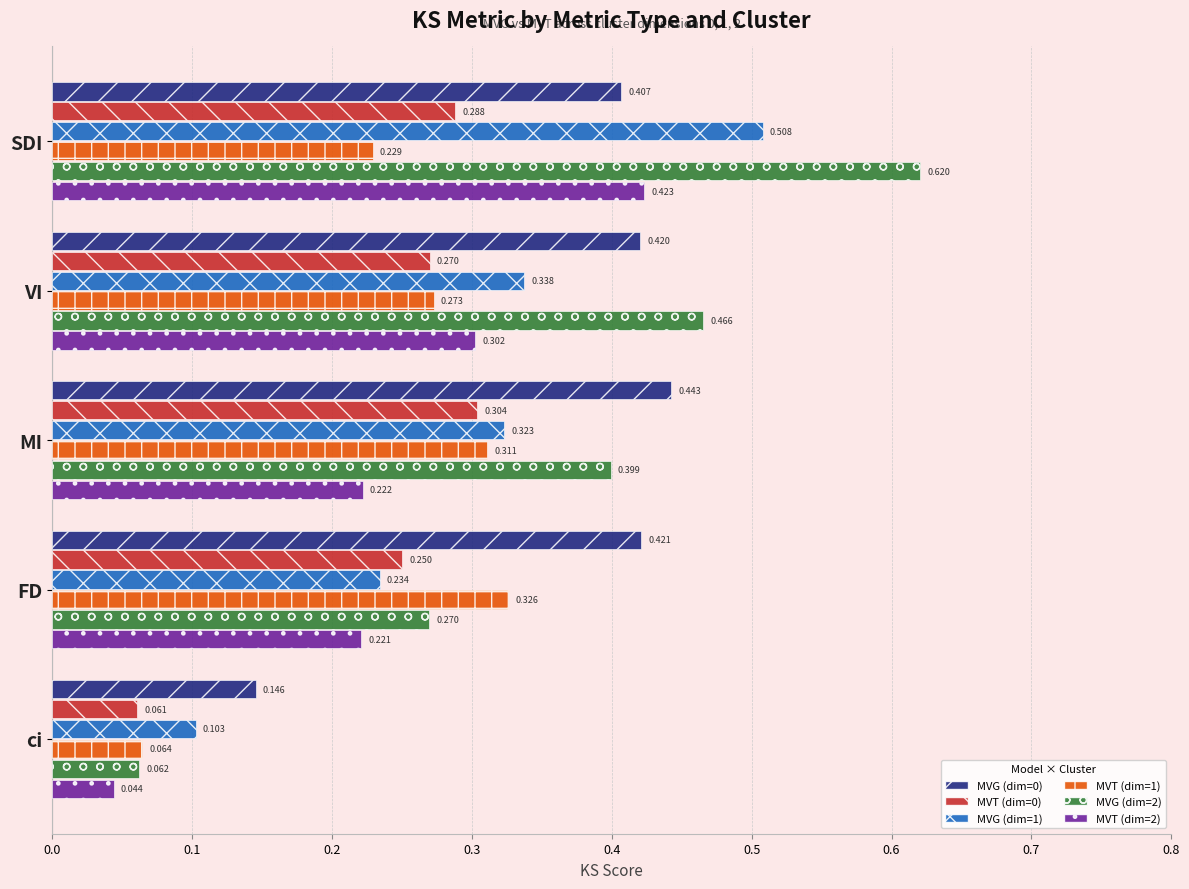

Count the number of data series in this chart.

6